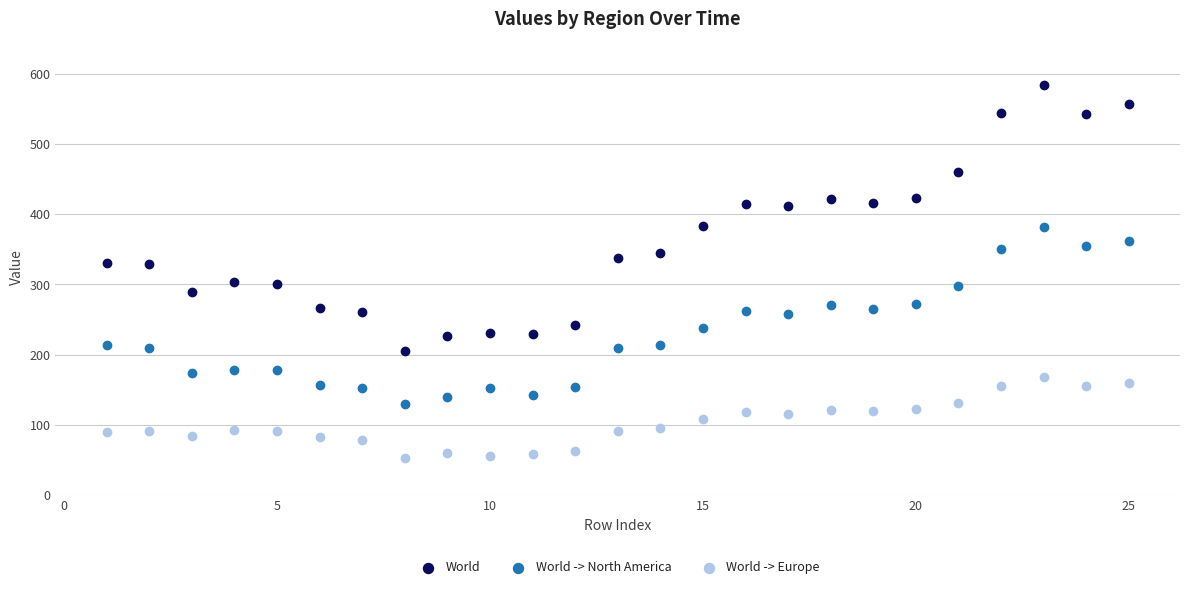

Which series contains the highest Y value?

World